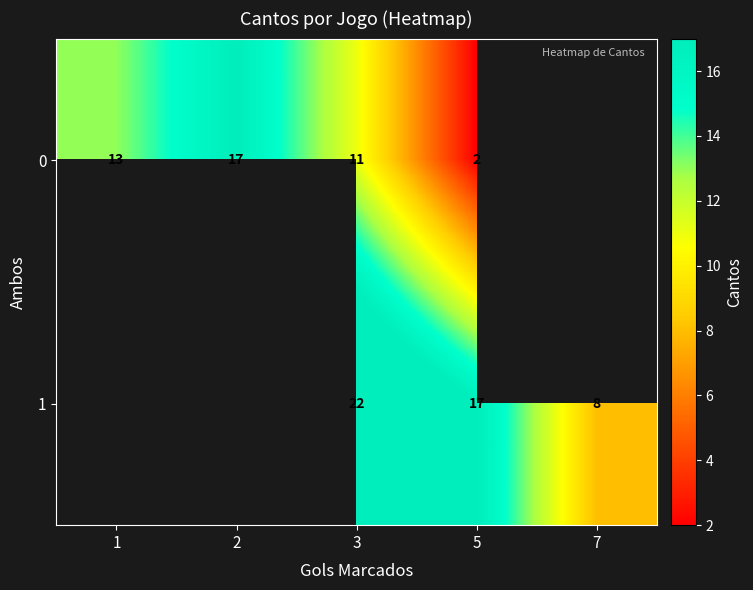

At 3, list the series in order from largest to smallest.

1, 0